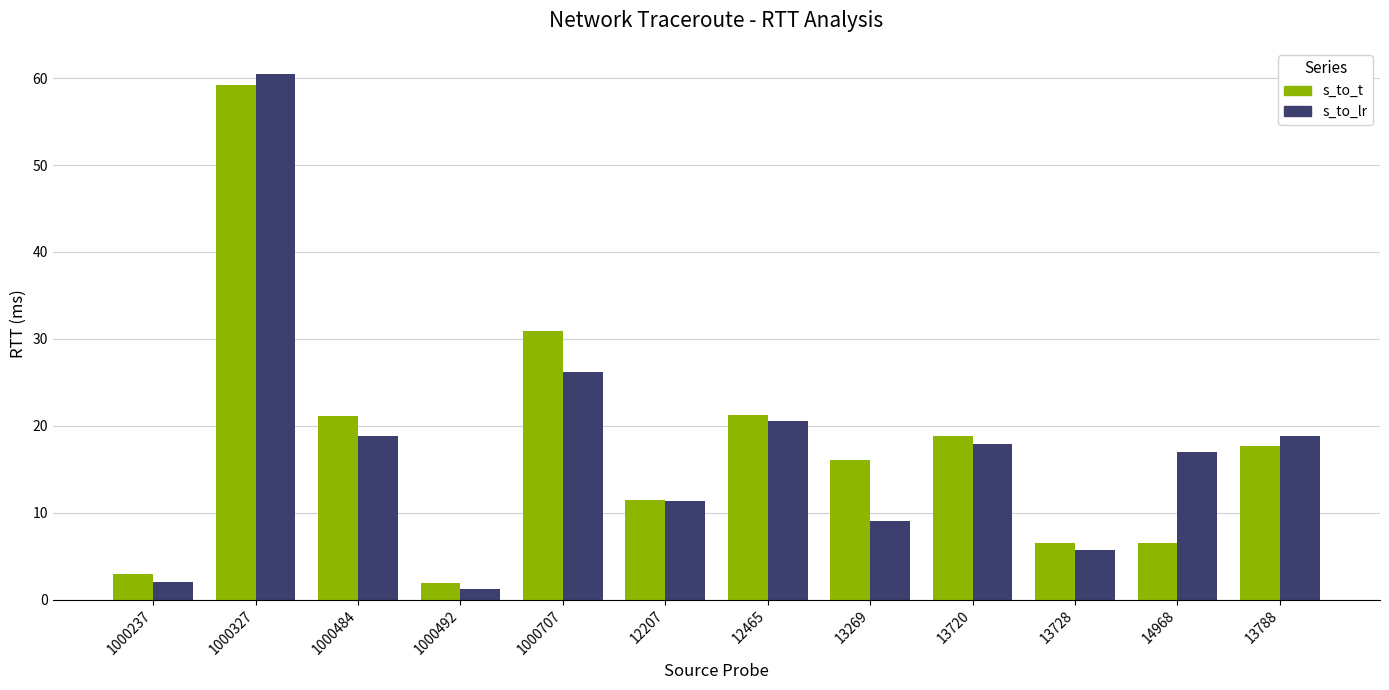

Rank the series at 1000484 from lowest to highest value.

s_to_lr, s_to_t